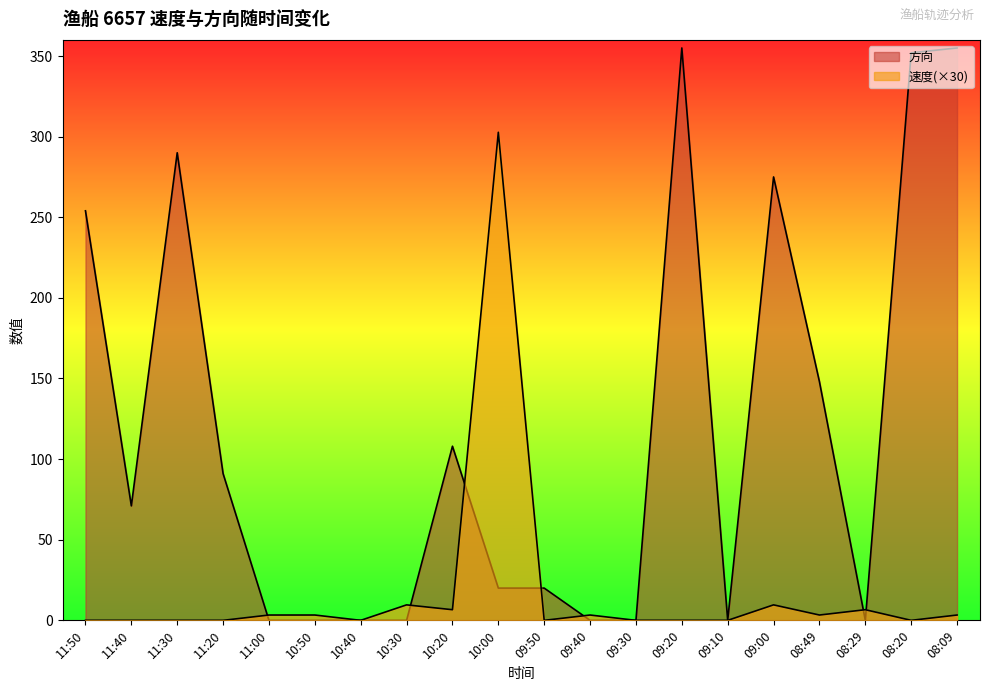

The 方向 series shows 81.1 at 08:49. True or false?

False